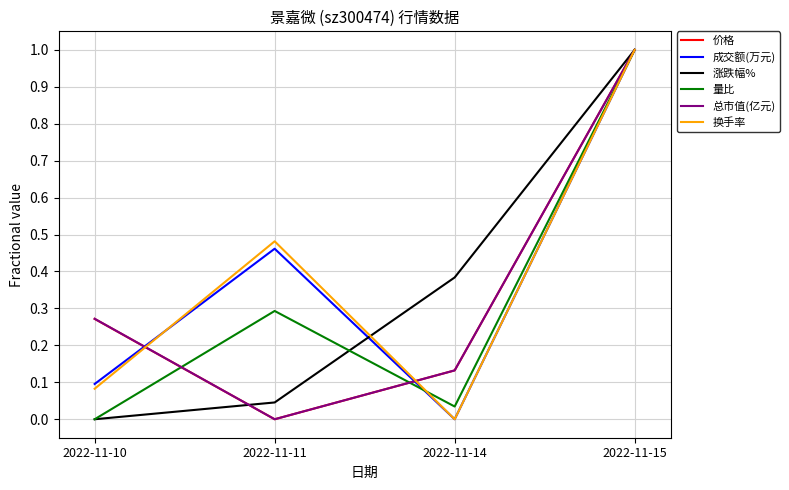

Rank the categories by 涨跌幅% value from highest to lowest.

2022-11-15, 2022-11-14, 2022-11-11, 2022-11-10